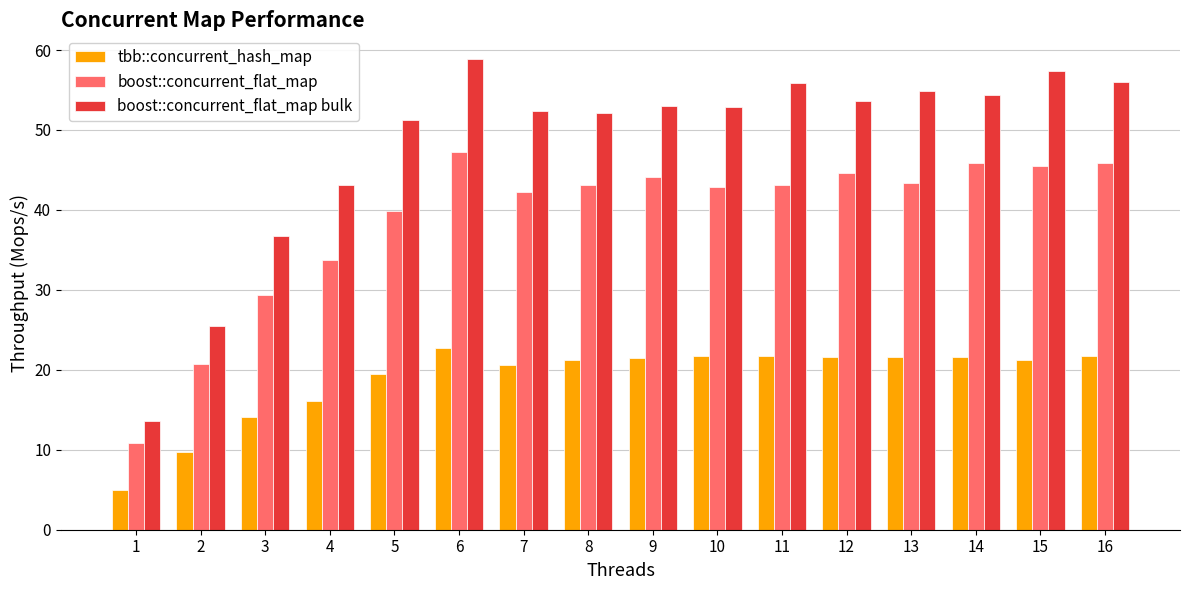

Read the boost::concurrent_flat_map value at 2.

20.7